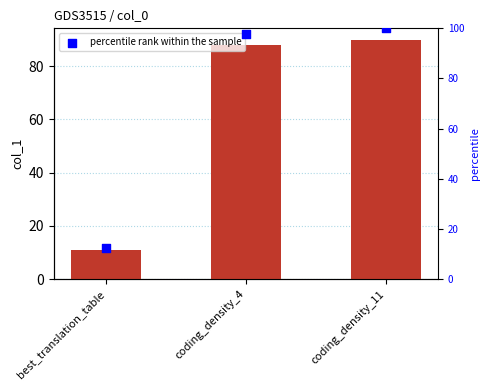

What is the total value across all series at coding_density_4?

185.7